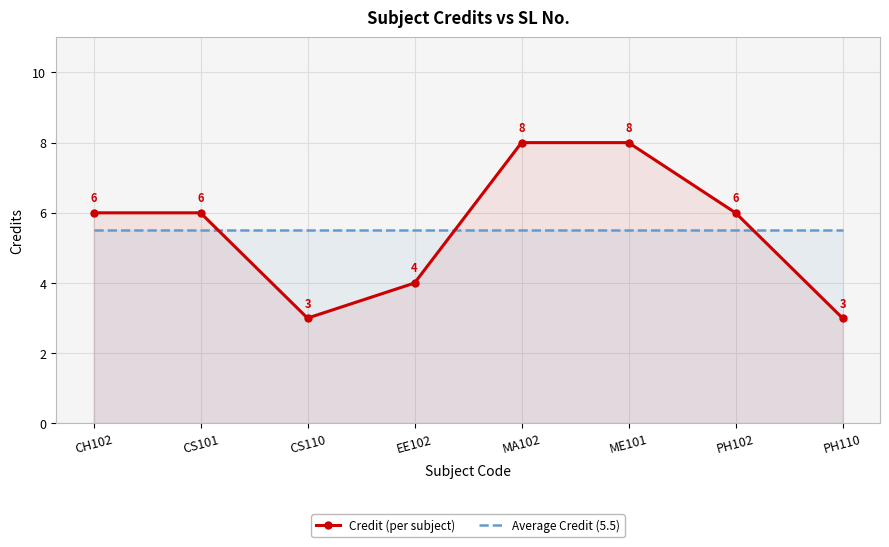

What are all the series names shown in the legend?

Credit (per subject), Average Credit (5.5)